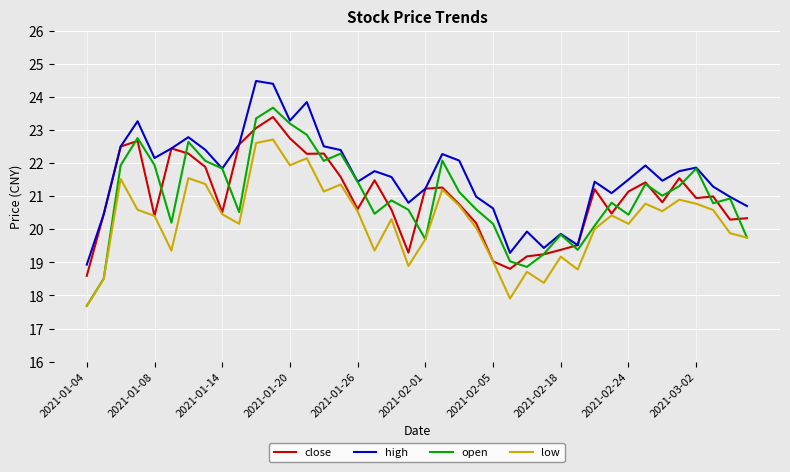

Which series has the largest total across all categories?

high